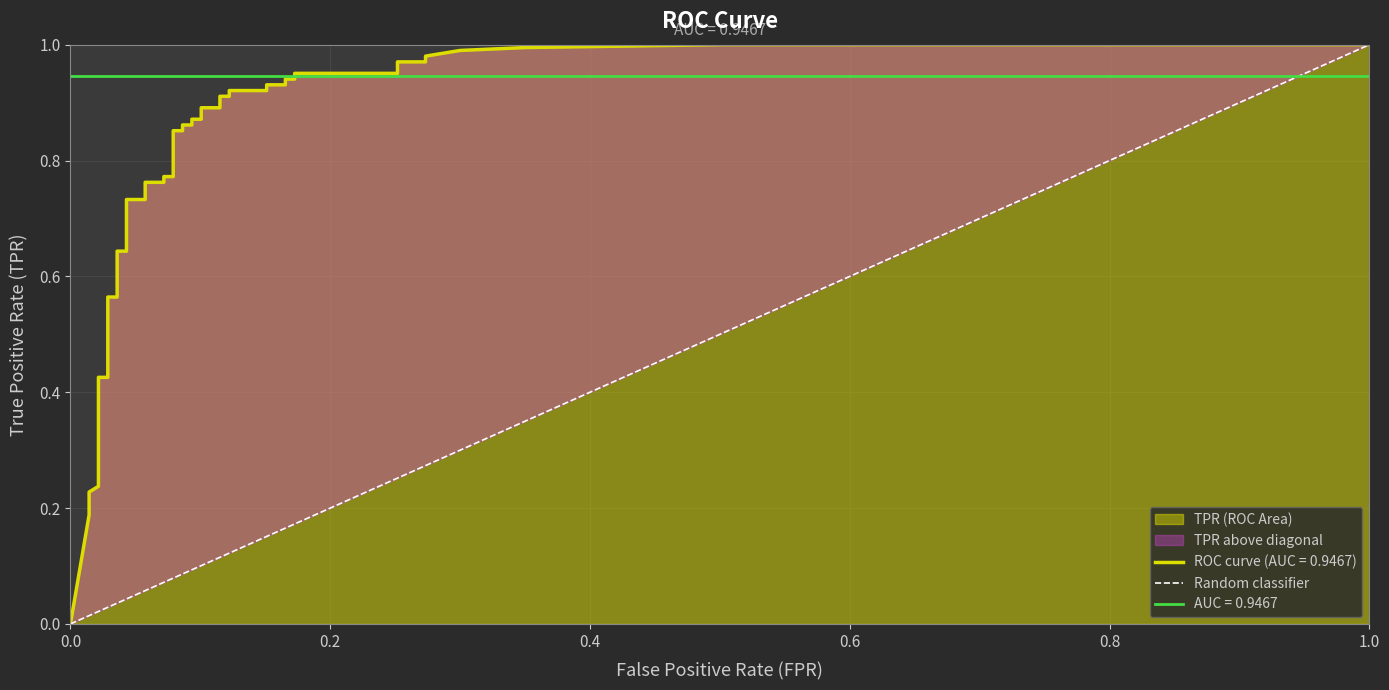

Reading right to left, list all the values displayed in this chart.

1	0